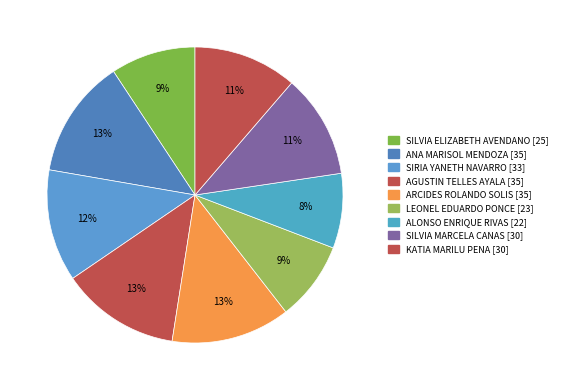

How many slices are in this pie chart?

9